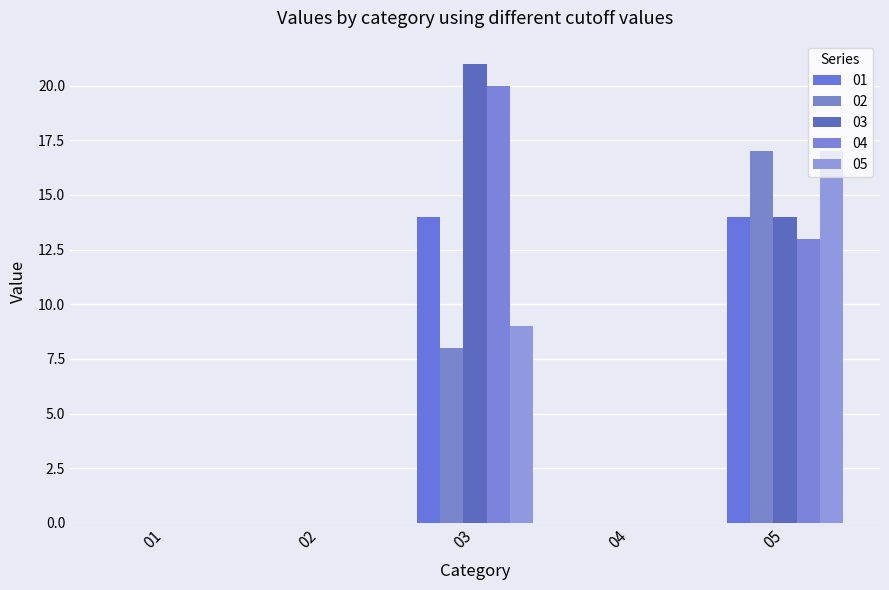

What is the sum of the 03 values at 03 and 04?

21